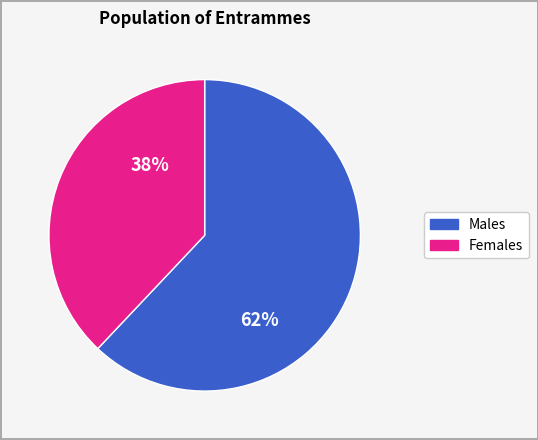

Does any single category account for the majority?

Yes